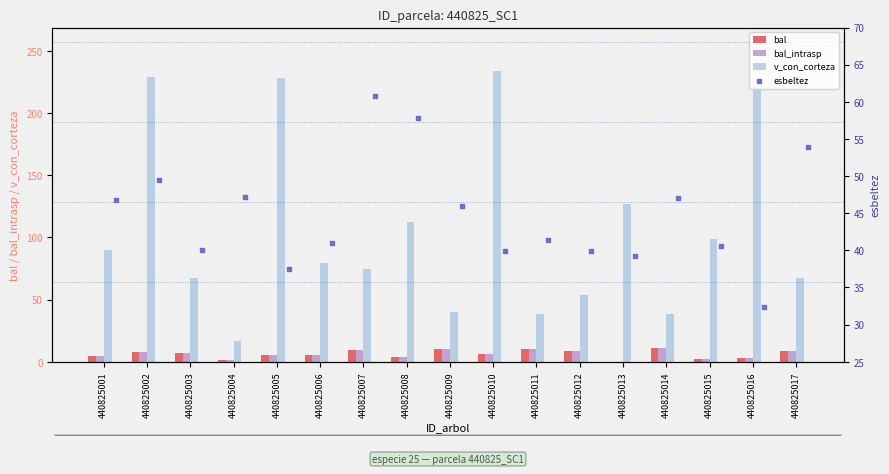

Which series contains the highest Y value?

v_con_corteza